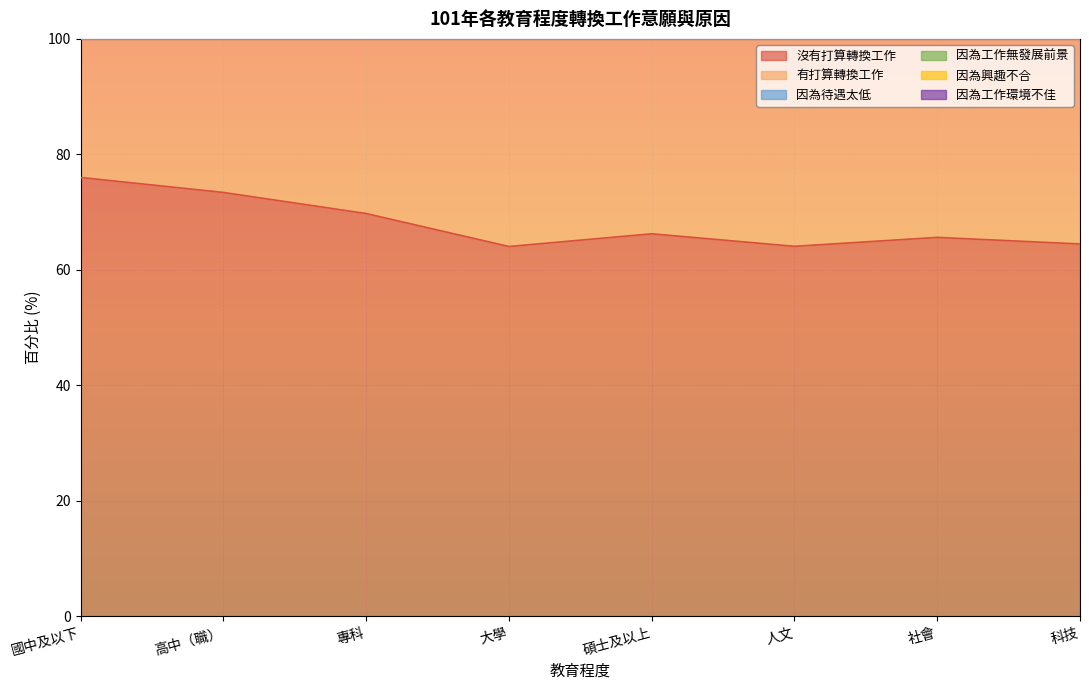

True or false: 因為工作無發展前景 and 因為興趣不合 intersect in this chart.

False